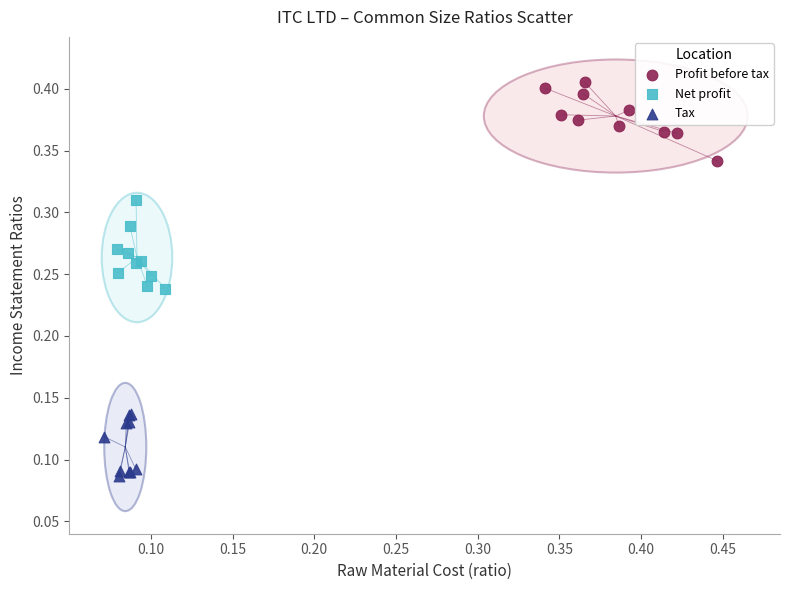

Which series has the largest Y range (max minus min)?

Net profit